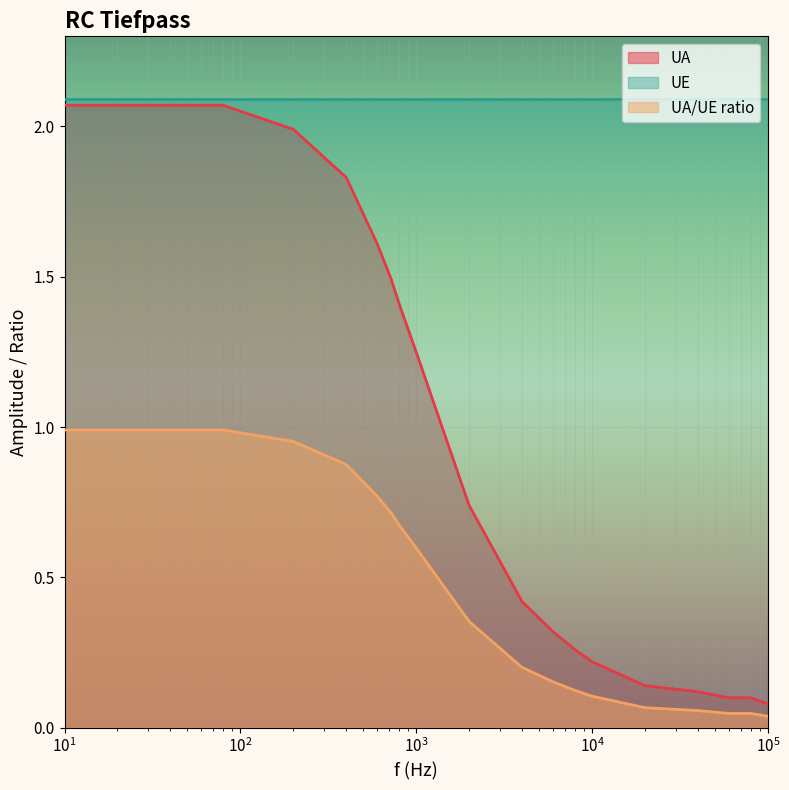

Which series has the largest total across all categories?

UE